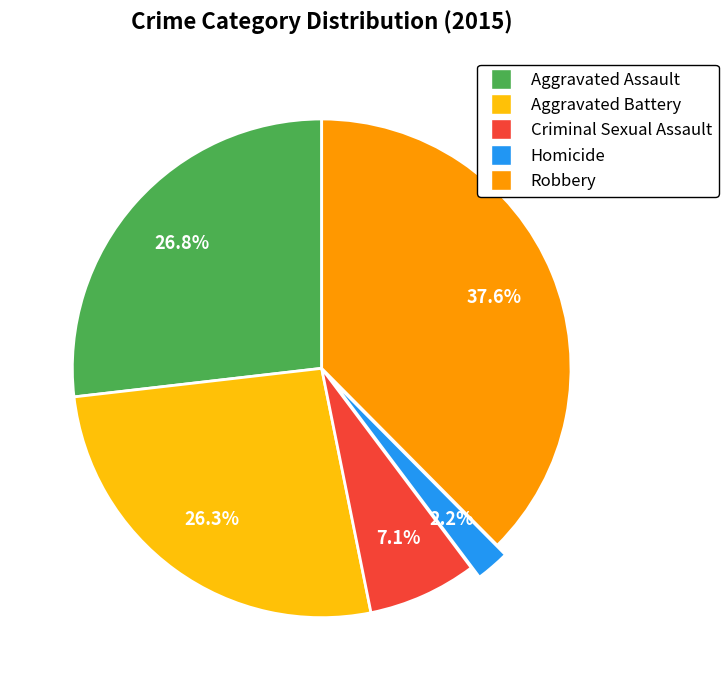

Between Robbery and Criminal Sexual Assault, which is larger?

Robbery